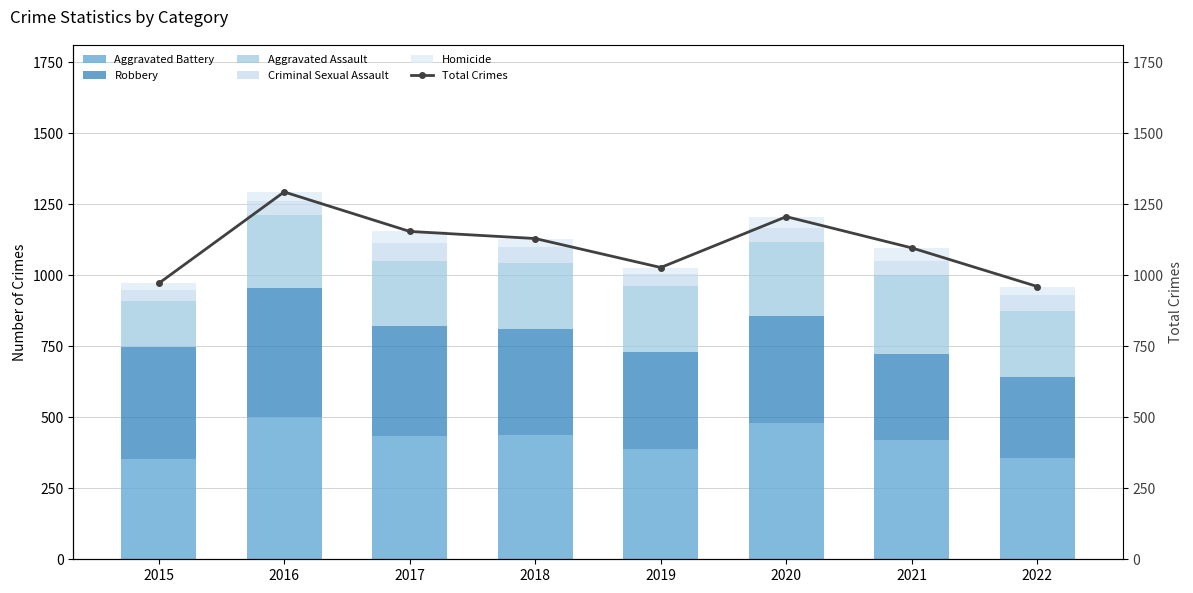

Where does the Robbery series first go above 379?

2015